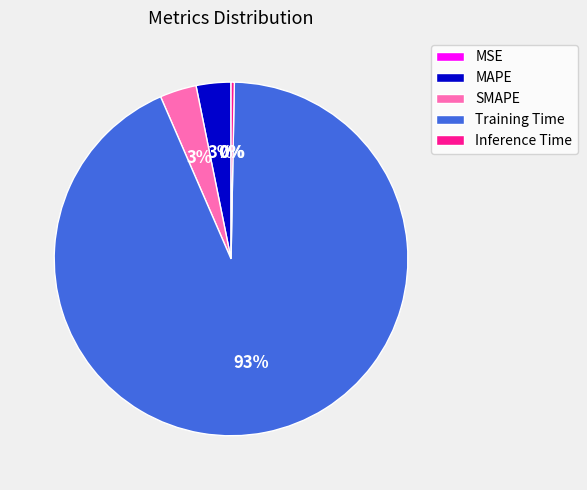

The Training Time slice represents 93% of the pie. True or false?

True